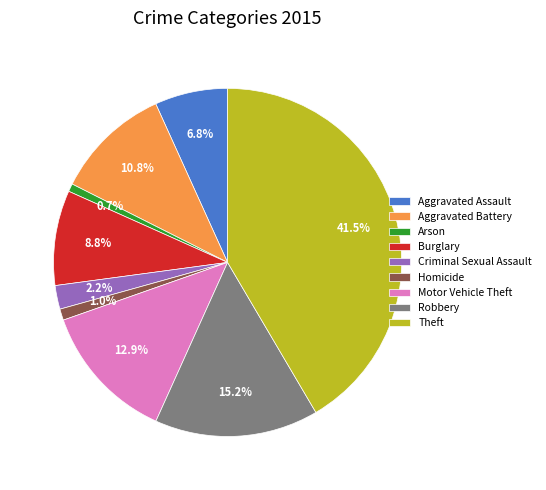

Which slice is the largest?

Theft